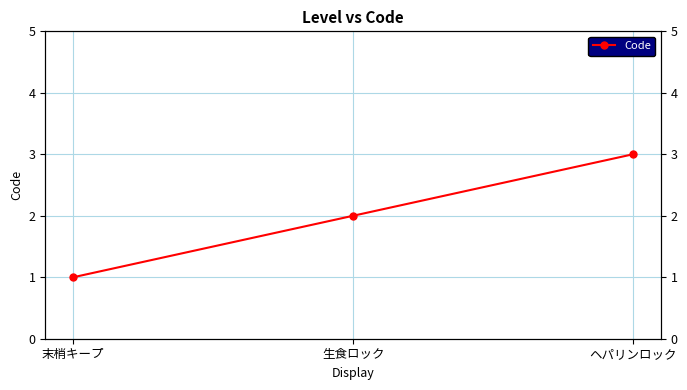

What is the average value?

2